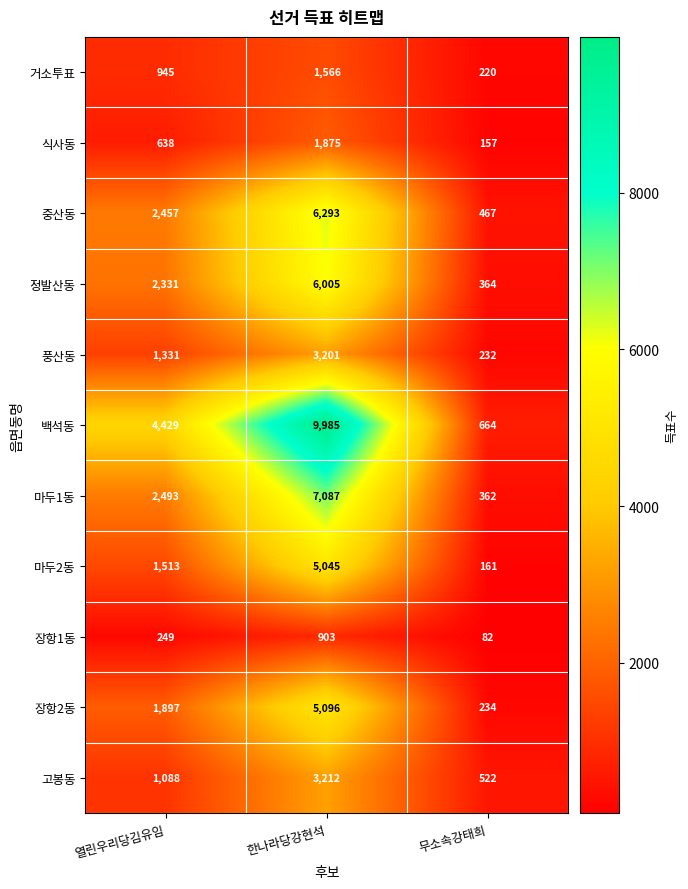

The 고봉동 series shows 164 at 무소속강태희. True or false?

False